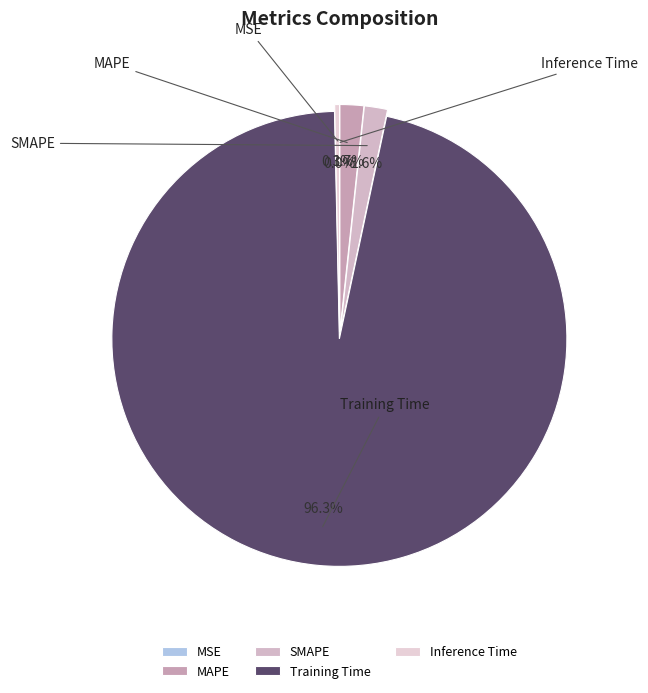

Between Inference Time and MAPE, which is larger?

MAPE